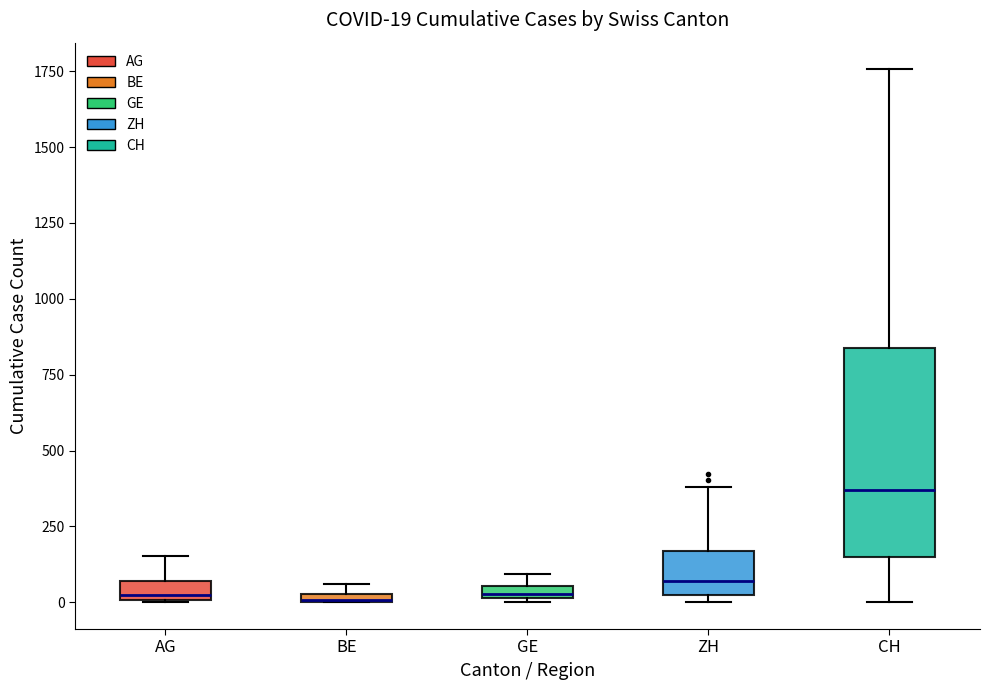

Comparing the boxes themselves (not the whiskers), which one is the tallest?

CH